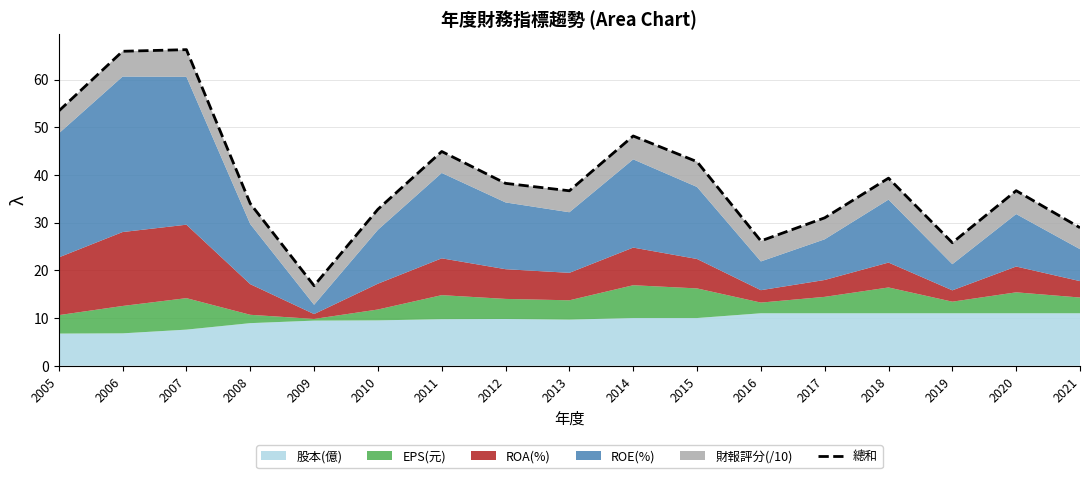

How many points are higher than both their immediate neighbors (excluding endpoints)?

5